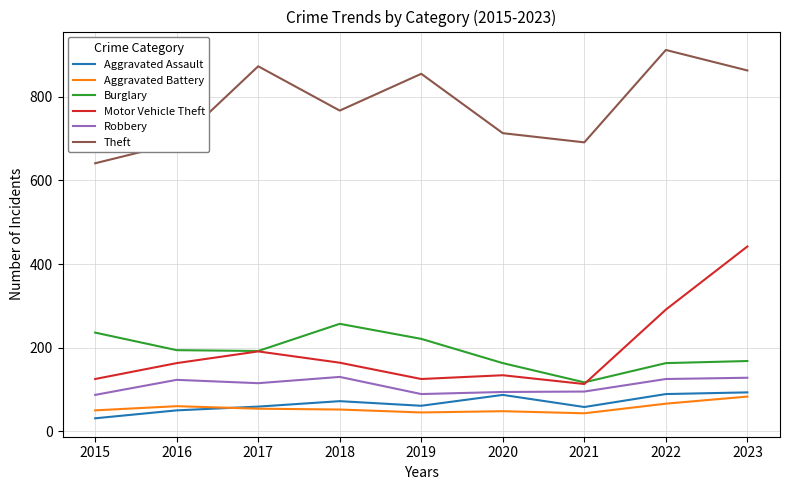

Which series has the largest total across all categories?

Theft